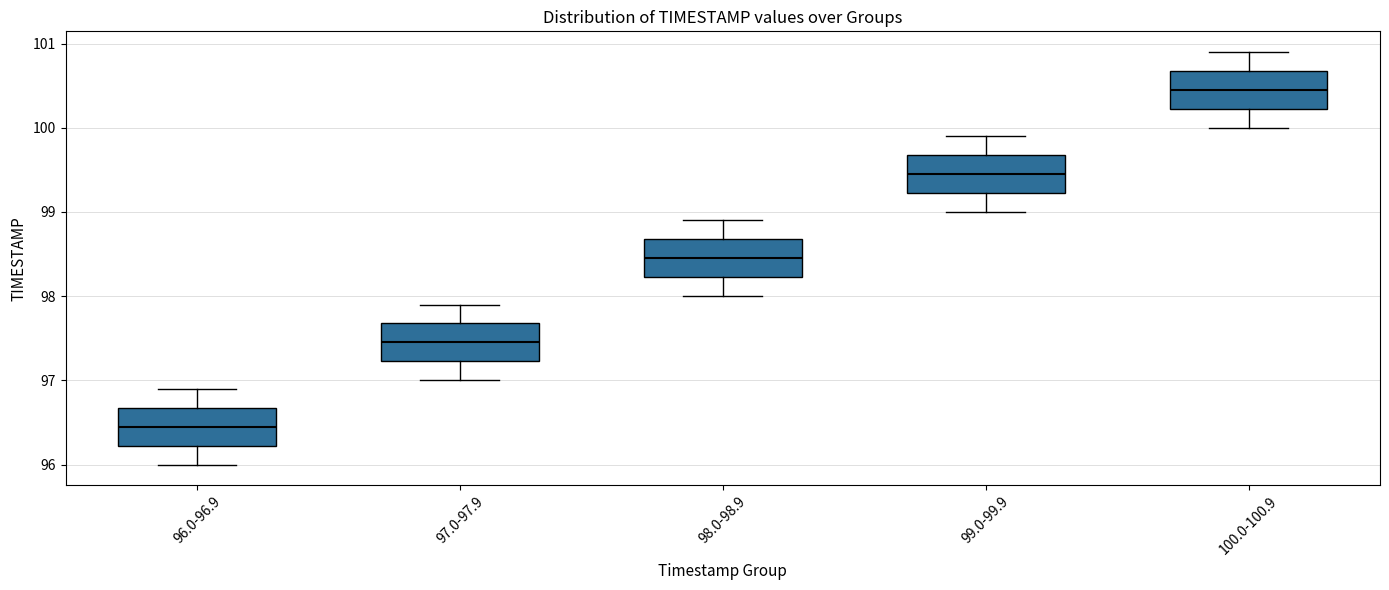

Which box's median line is the lowest?

96.0-96.9